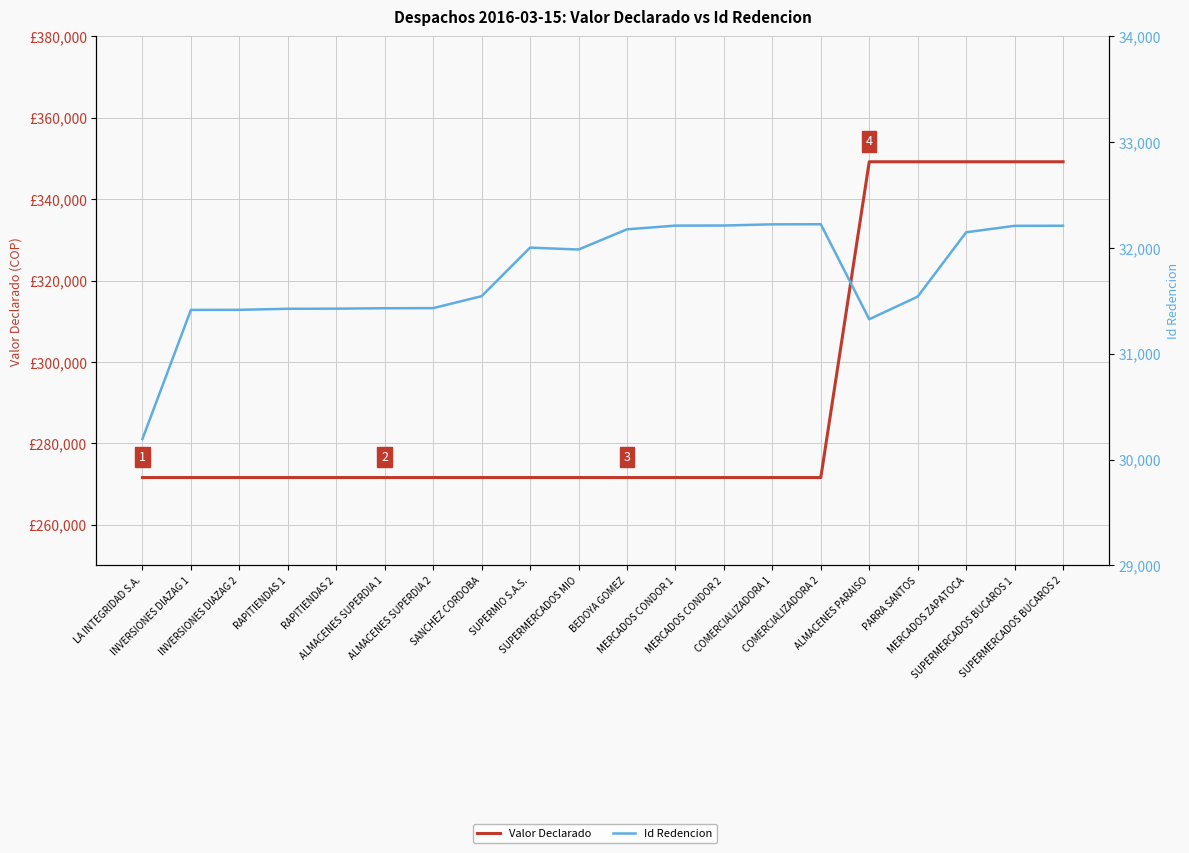

True or false: Valor Declarado has a value of 271600 at INVERSIONES DIAZAG 1.

True